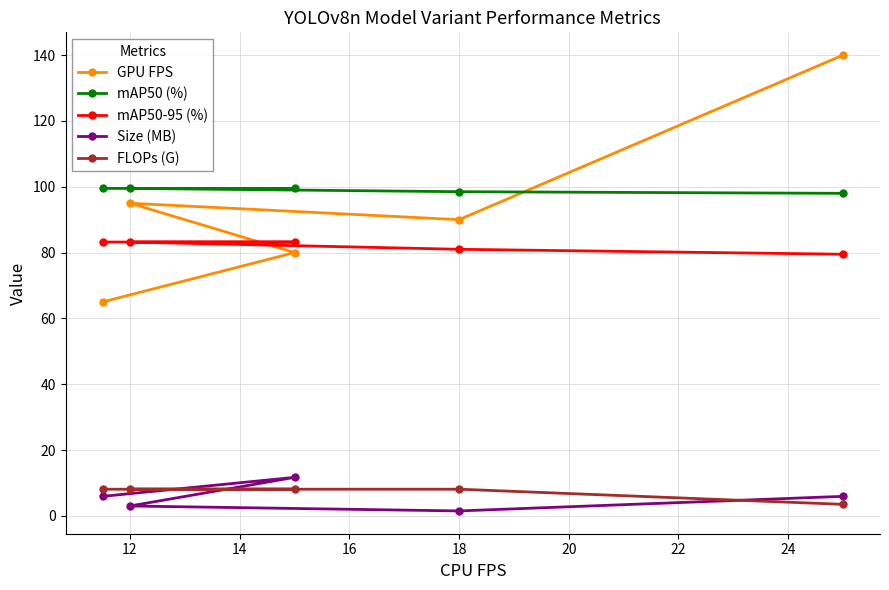

Between 12 and 18, which series saw the biggest shift?

GPU FPS